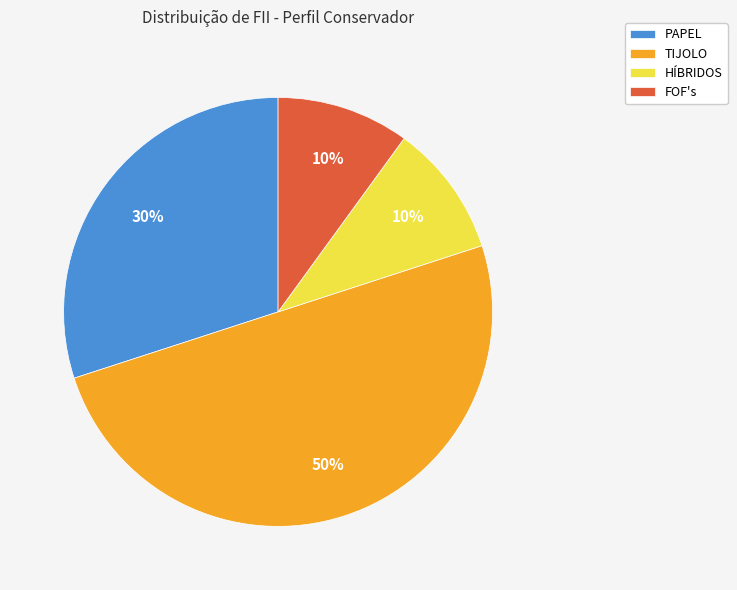

Is PAPEL the majority of the pie?

No